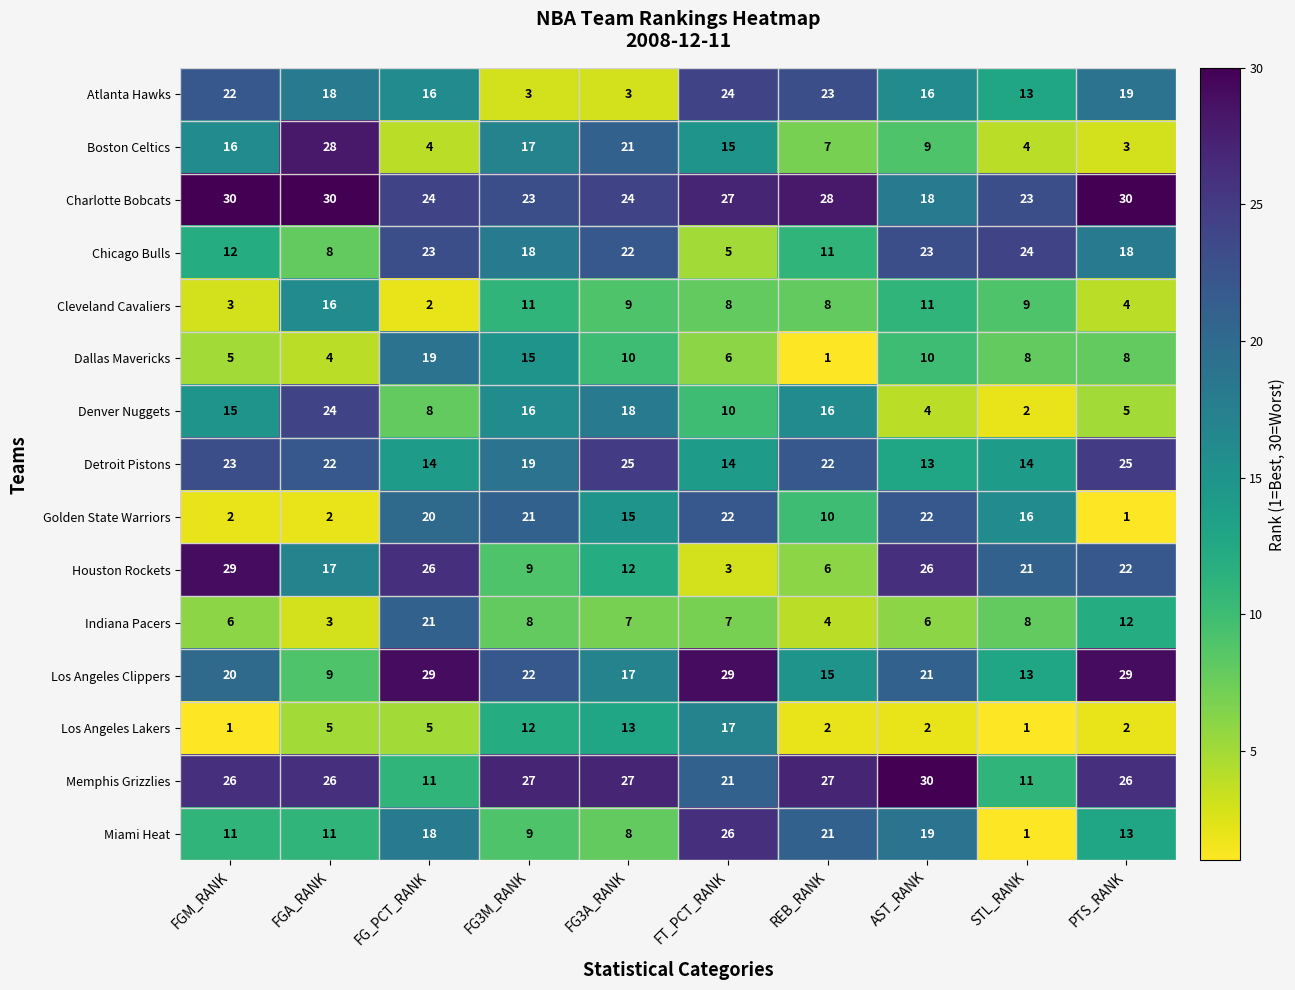

Between FG3M_RANK and STL_RANK, which series saw the biggest shift?

Memphis Grizzlies